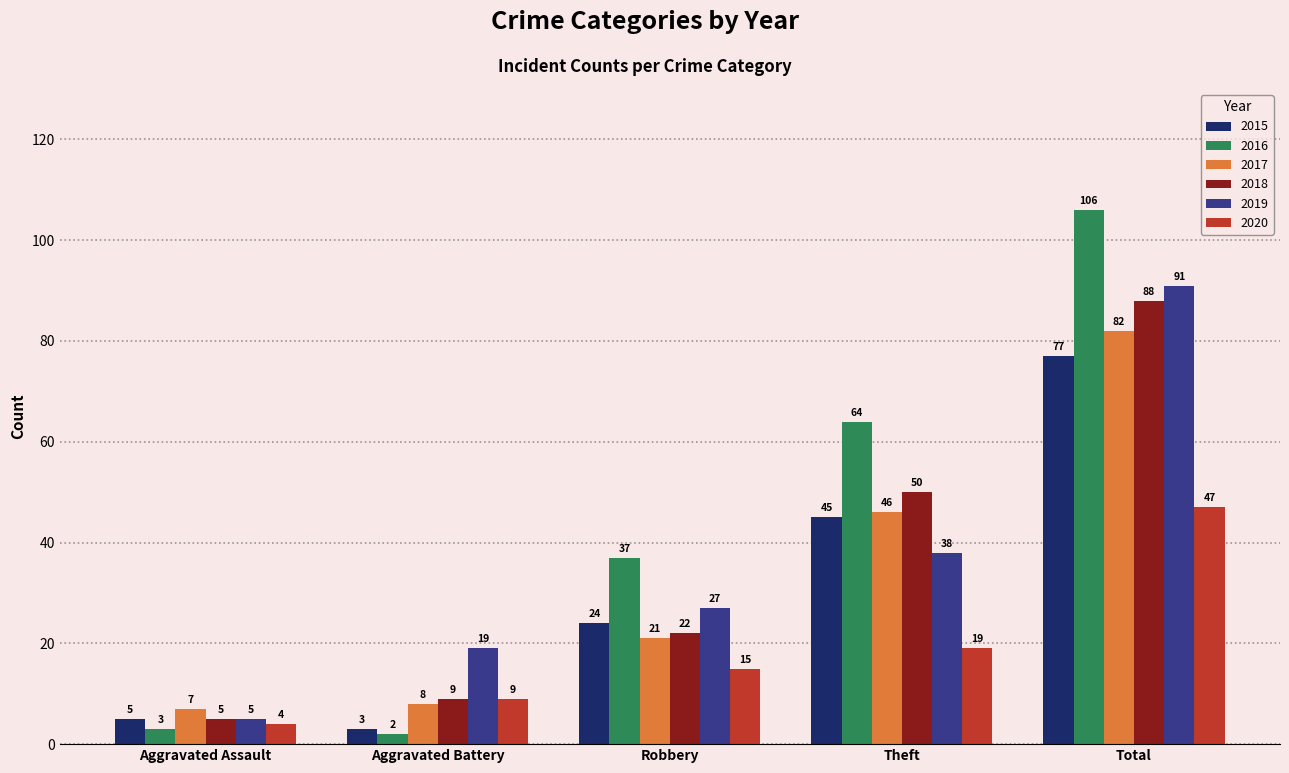

True or false: 2020 has a value of 25 at Robbery.

False